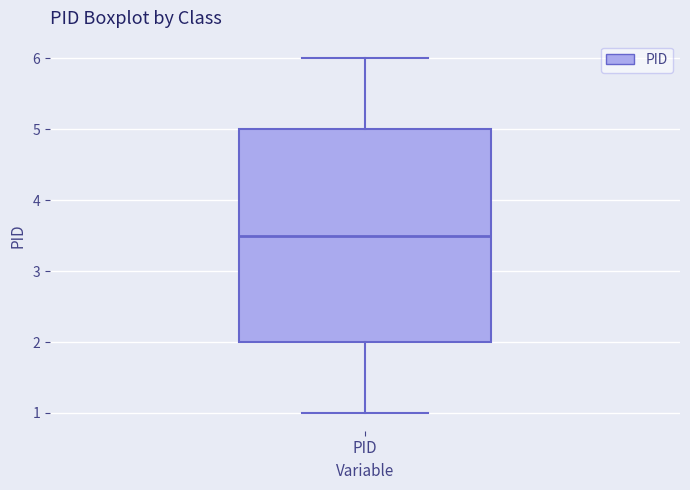

Transcribe this box plot: give where the median line is, the range the box spans, and where the two whiskers end, as read against the y-axis. The values are not printed on the chart, so give them approximately, as read against the axis.

median 3.5, box 2.0 to 5.0, whiskers 1.0 to 6.0